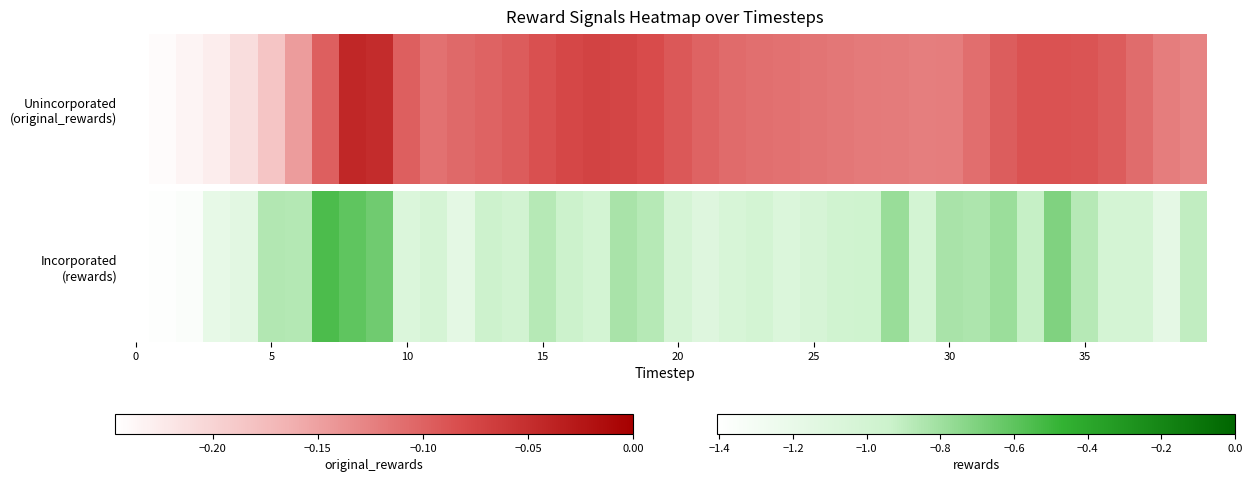

The chart shows a value of -1.8 at 11. True or false?

False